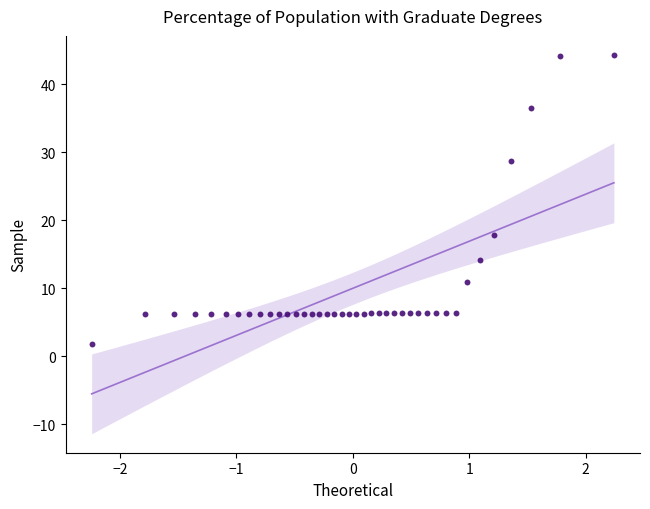

What is the range of Y values (max minus min)?

42.6